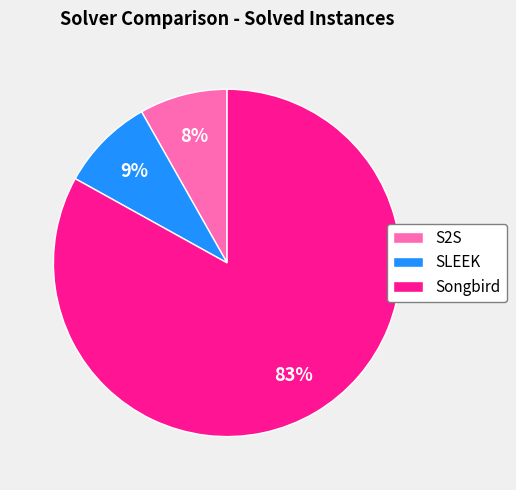

Which slice is the largest?

Songbird